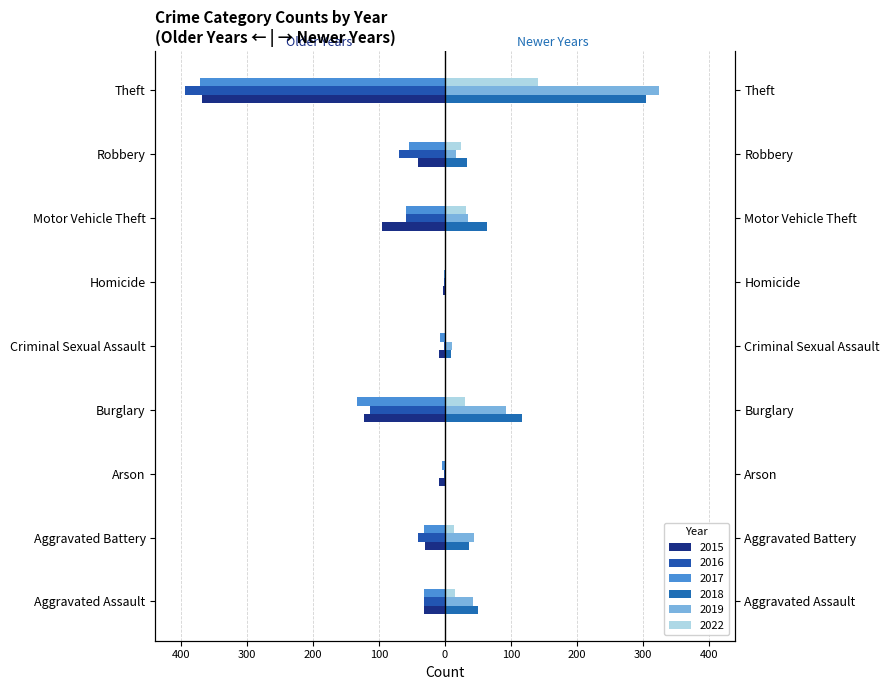

What is the minimum value shown in the chart?

-394